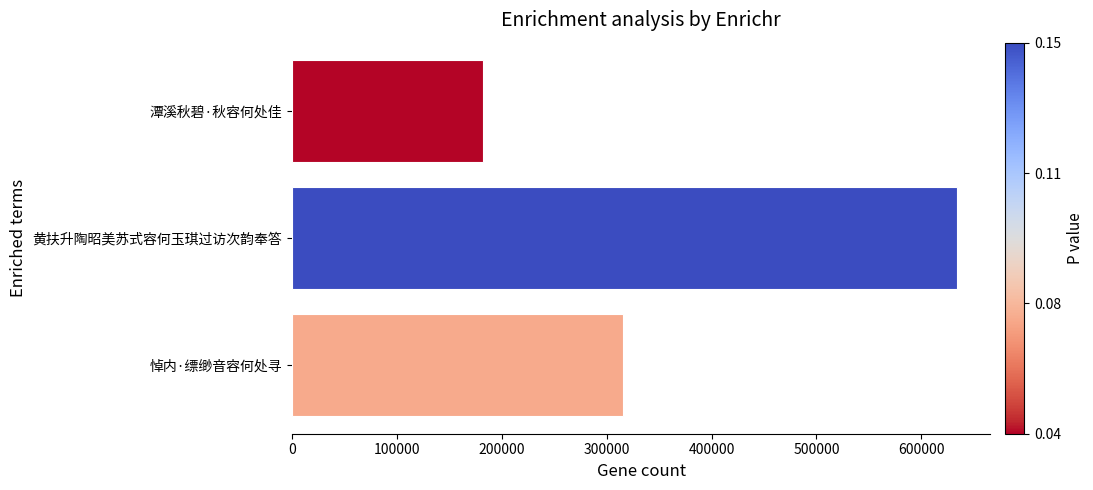

Is it true that the value at 悼内·缥缈音容何处寻 is 315646?

True